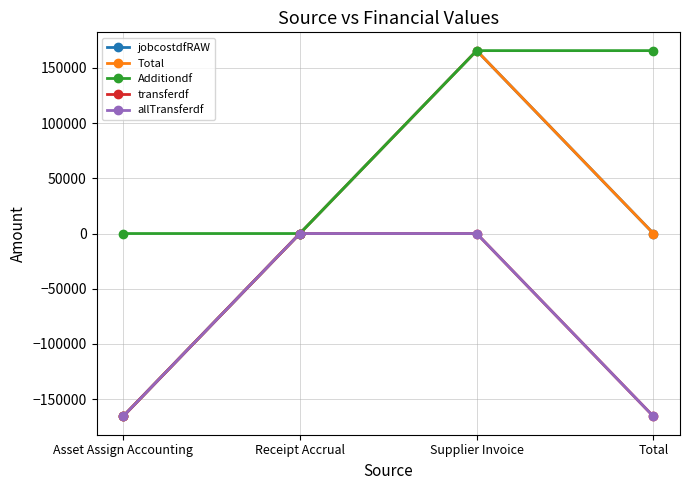

Is it true that jobcostdfRAW equals 108840.5 at Total?

False